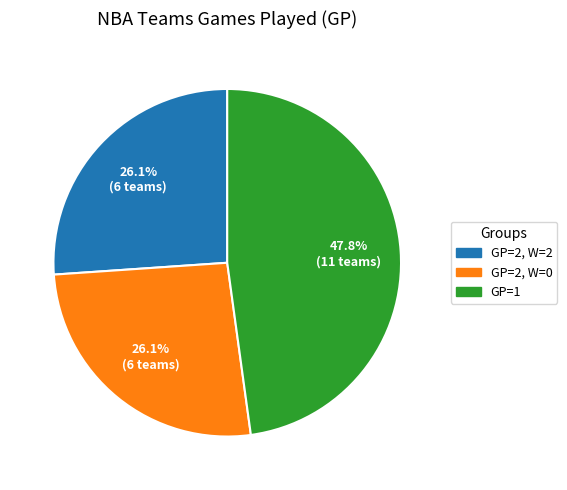

Is there a majority slice in this chart?

No